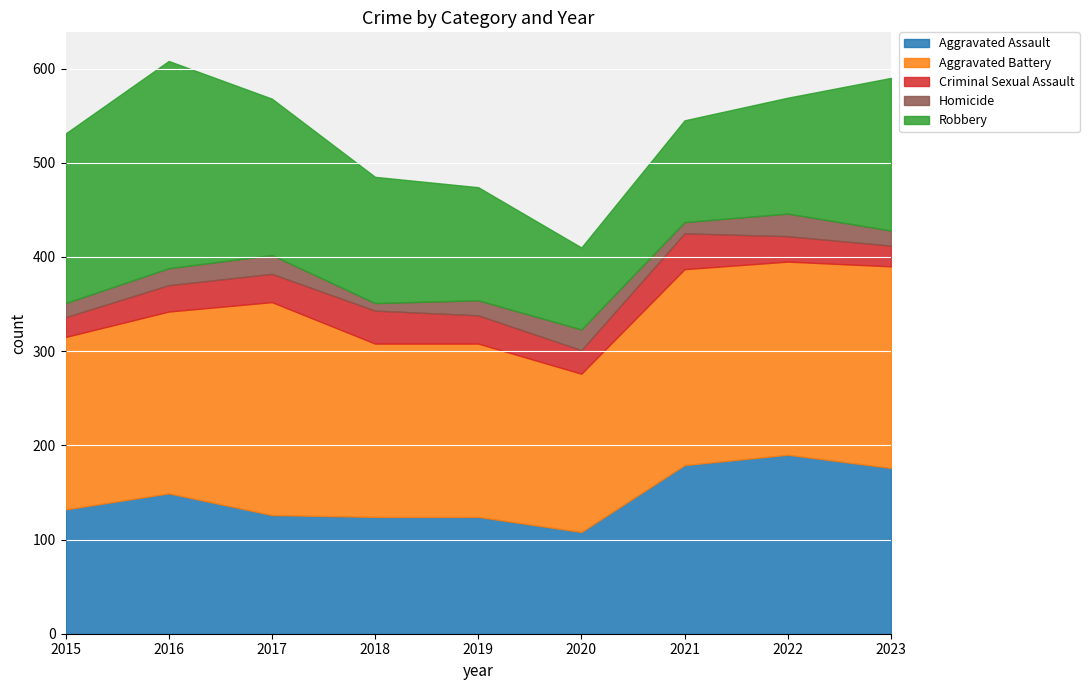

How many series are shown in this chart?

5